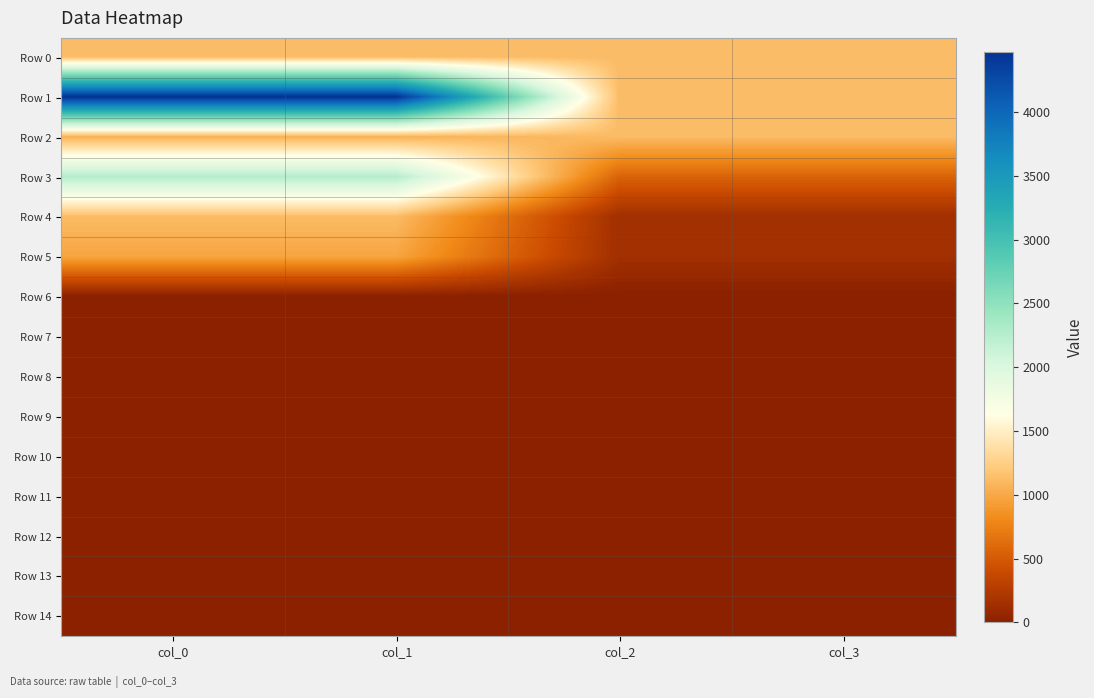

At which category is the sum across all series the highest?

col_0